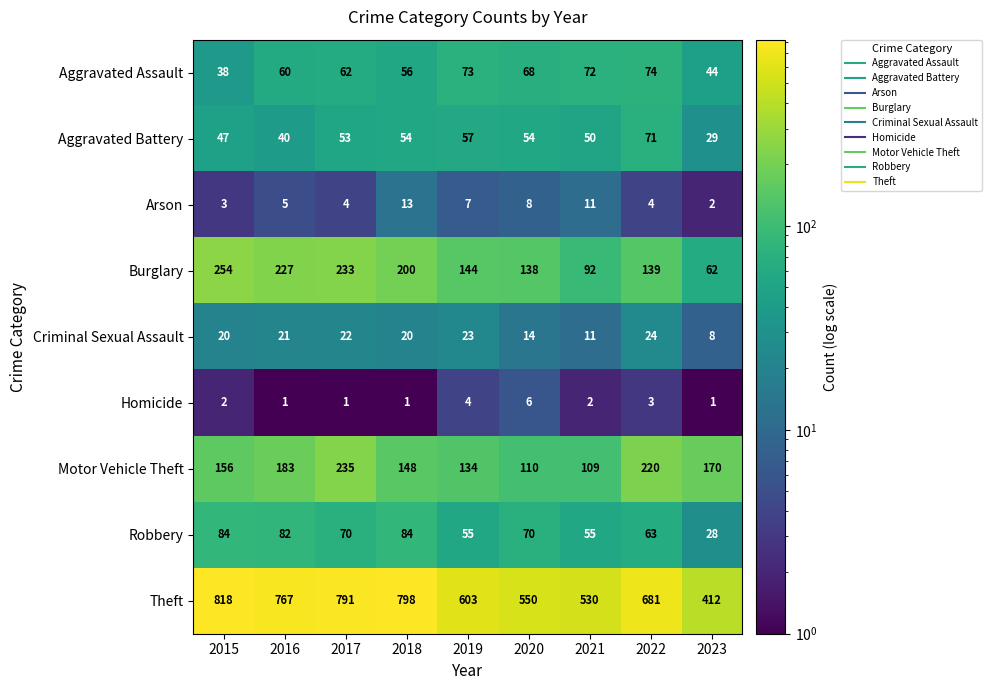

The value of Criminal Sexual Assault at 2017 is 33. True or false?

False